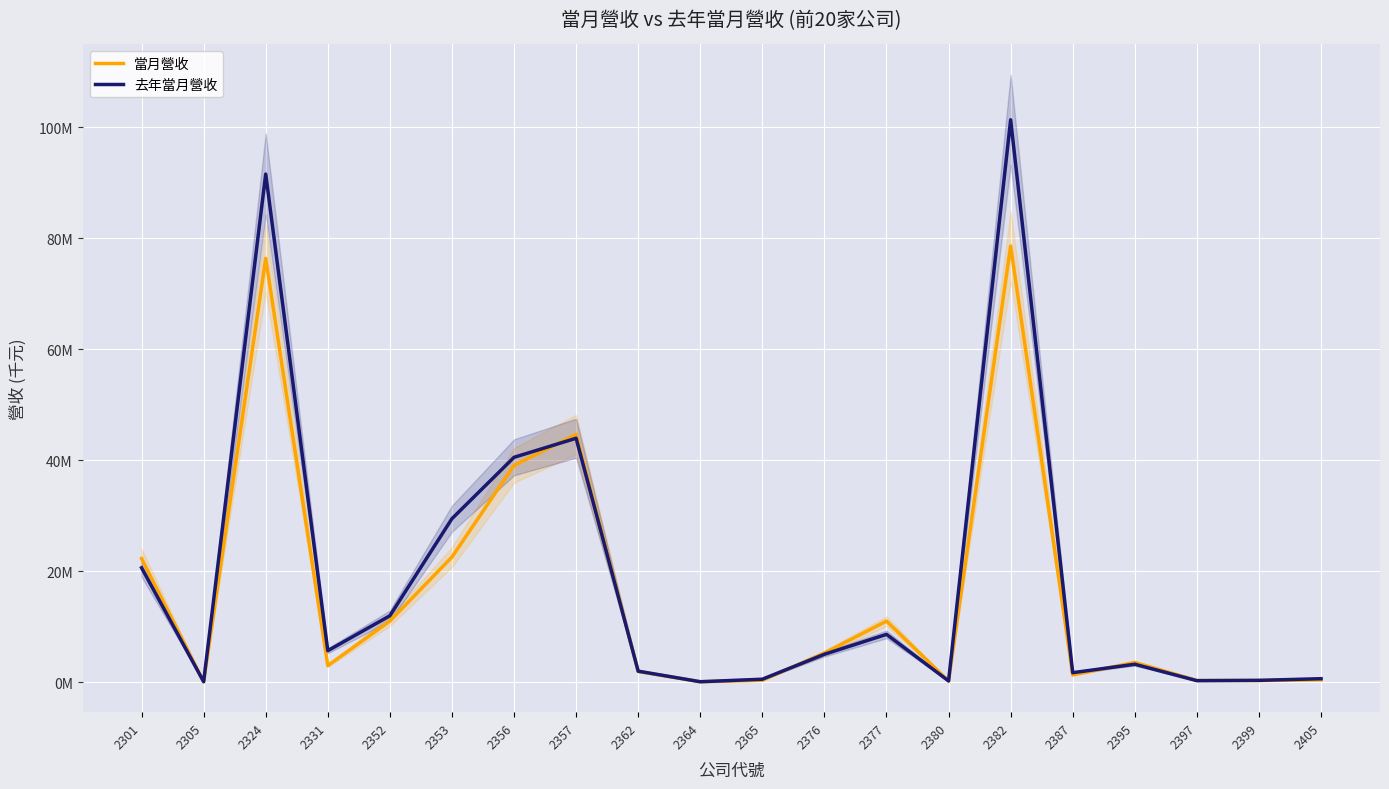

What is the value of the 當月營收 point at the 12th from the left?

5243795